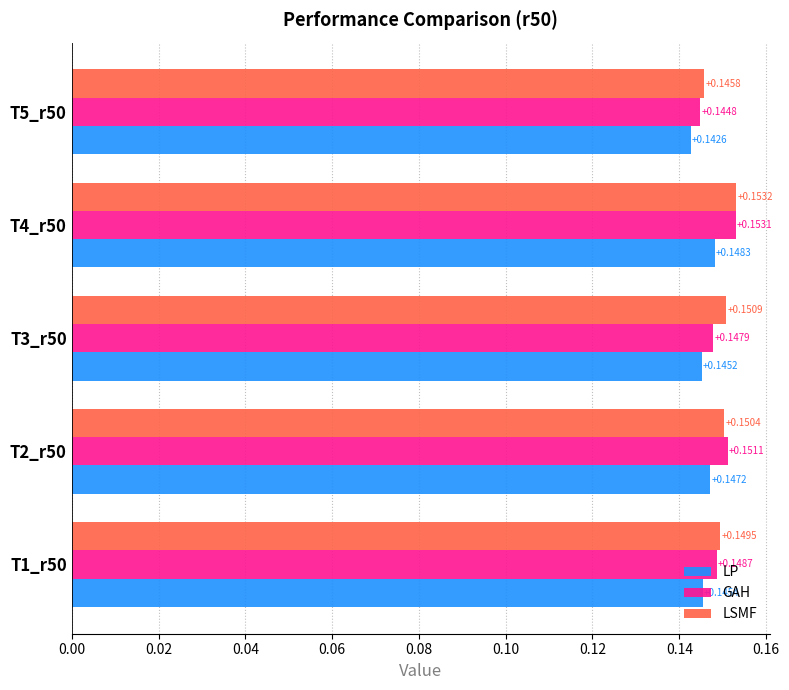

List the series in order of their peak value, lowest first.

LP, GAH, LSMF